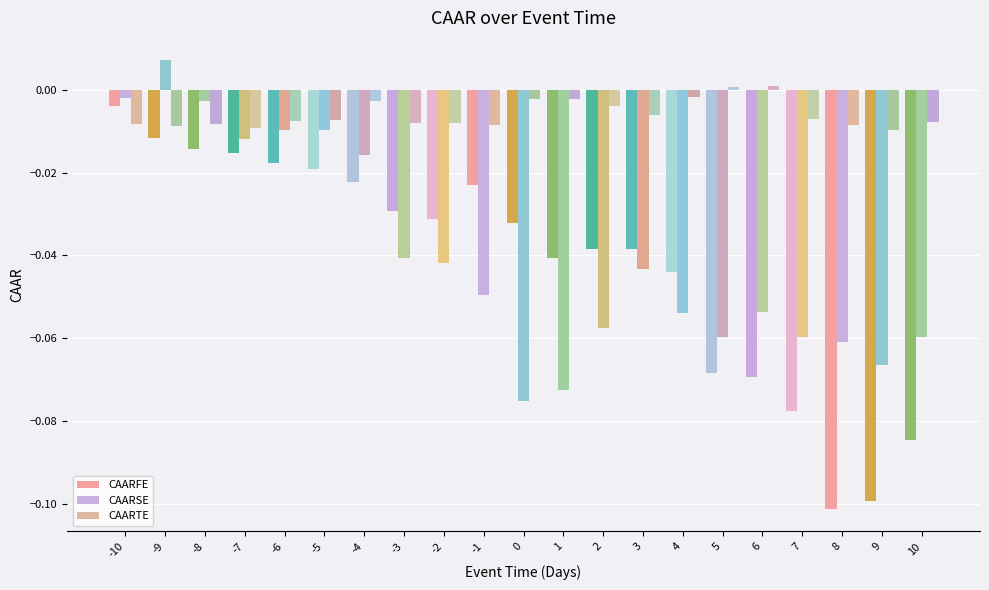

Between -3 and -2, which series saw the biggest shift?

CAARFE